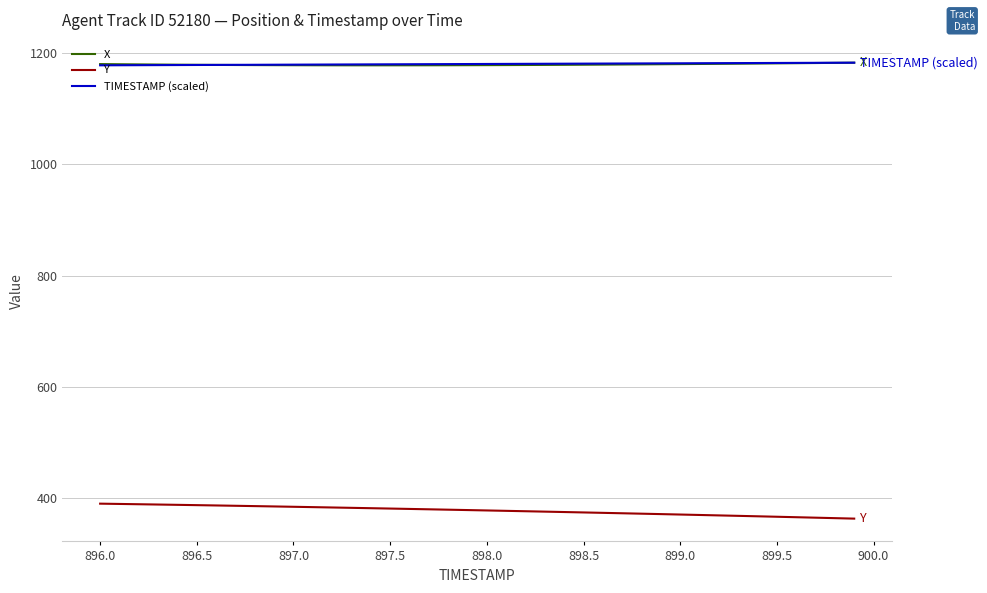

What is the minimum value for TIMESTAMP (scaled)?

1177.6